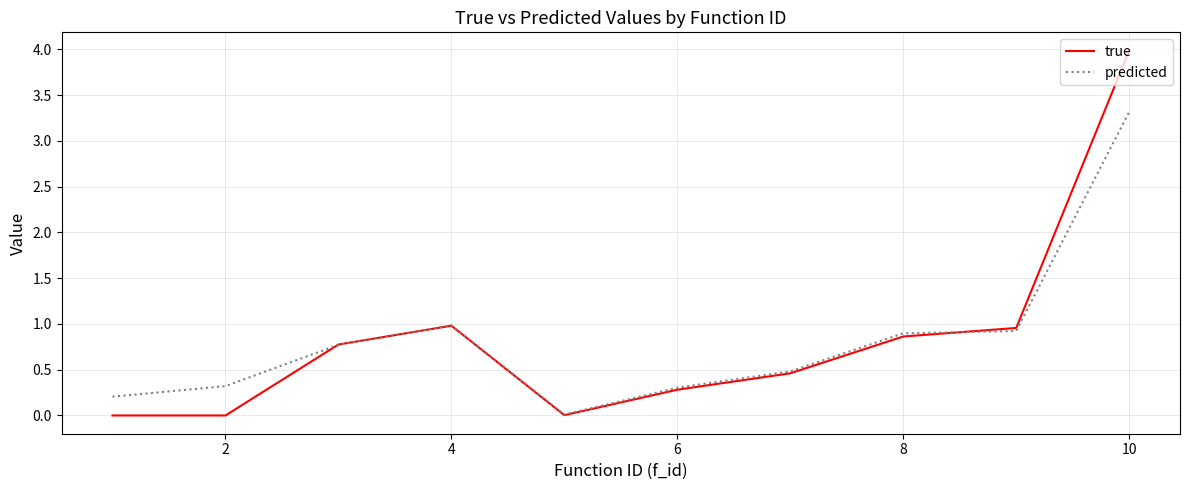

Which series has the widest spread of values?

true